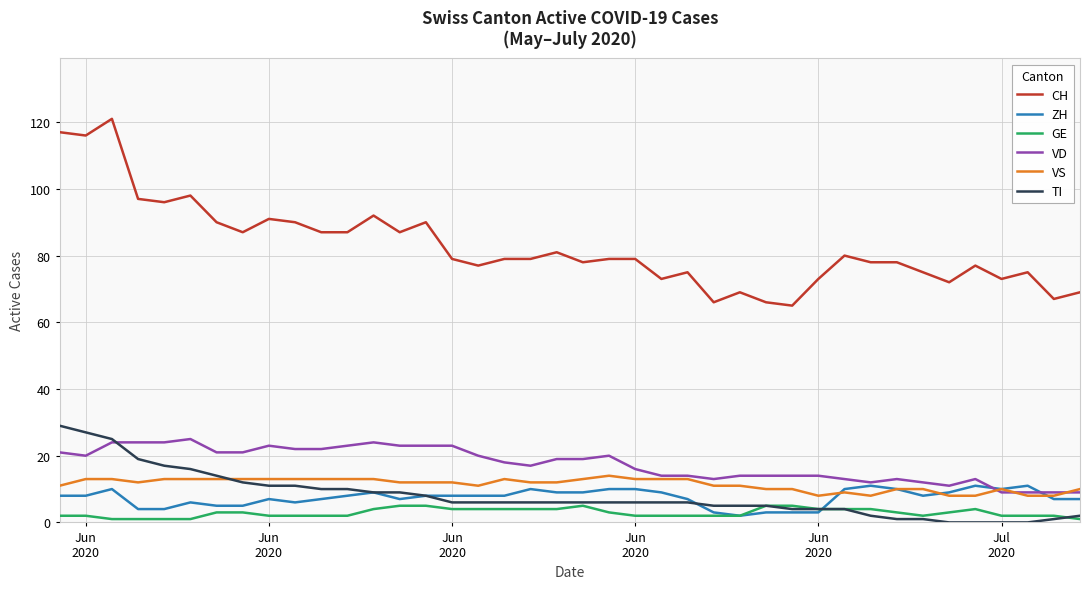

True or false: ZH and CH cross at least once.

False